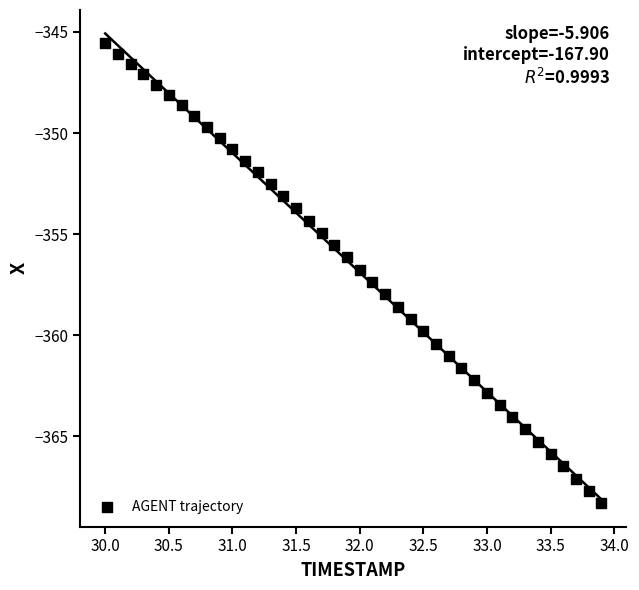

What is the range of X values (max minus min)?

3.9